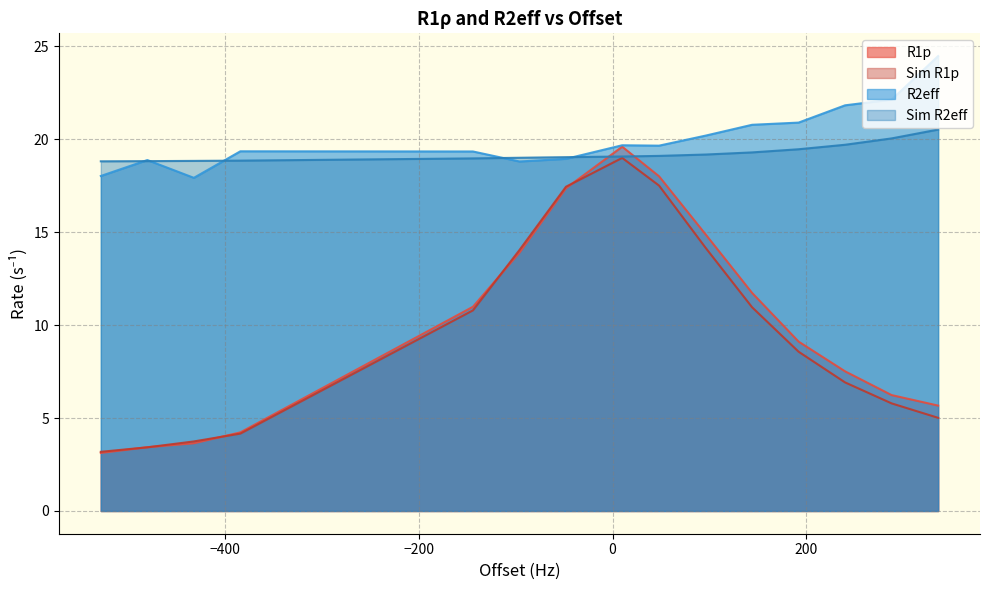

What value does the R2eff series have at 48.0?

19.7